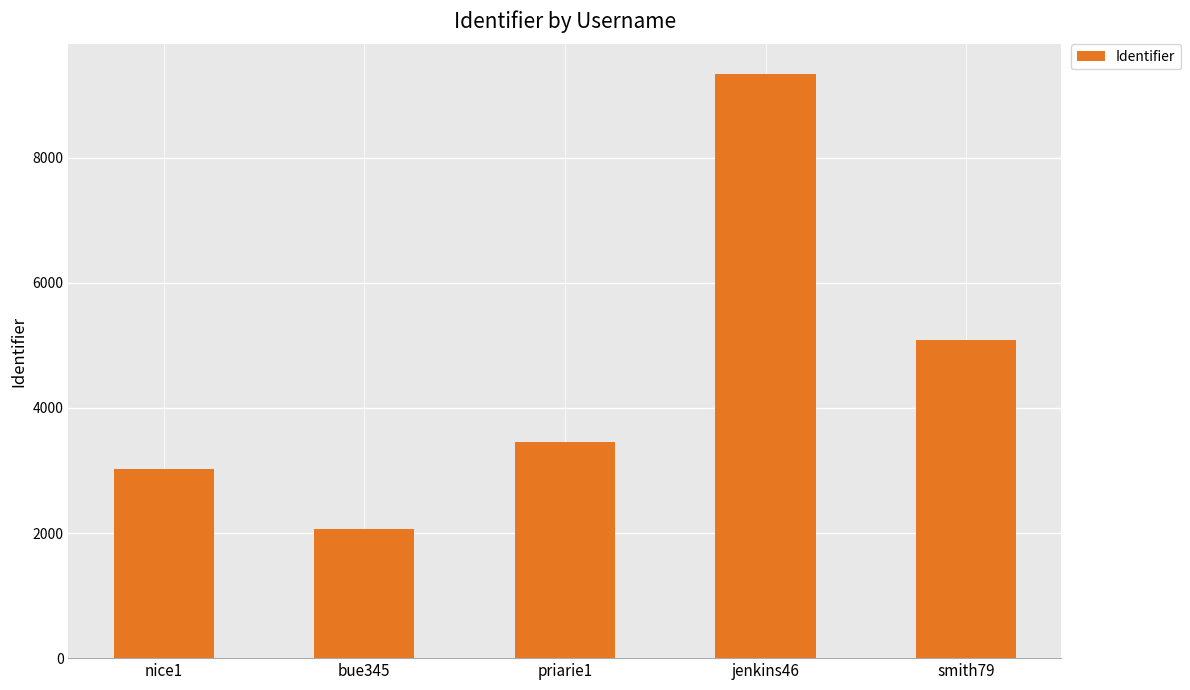

What value does the data have at jenkins46?

9346